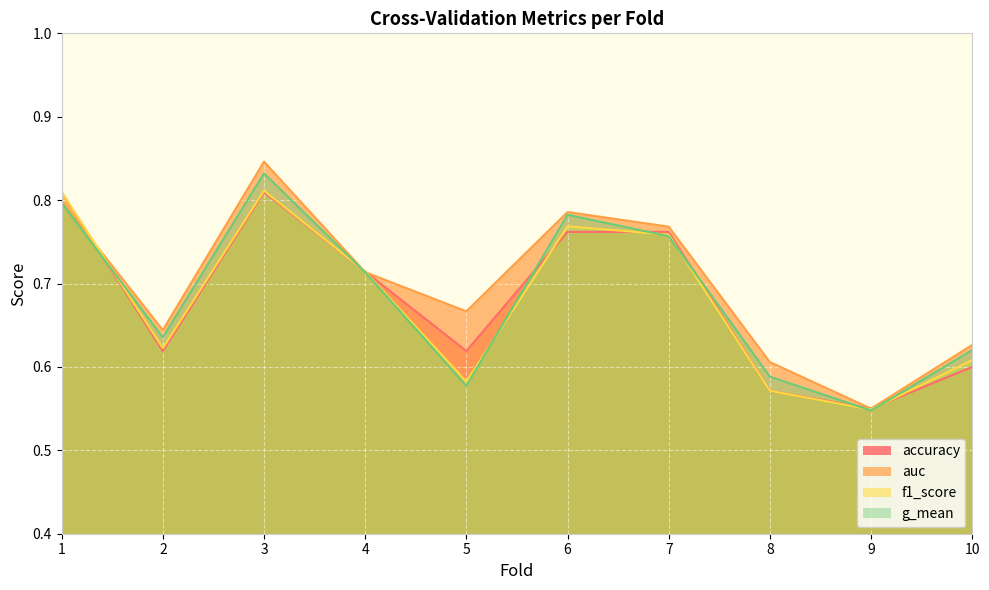

Which category has the lowest value across all series?

9